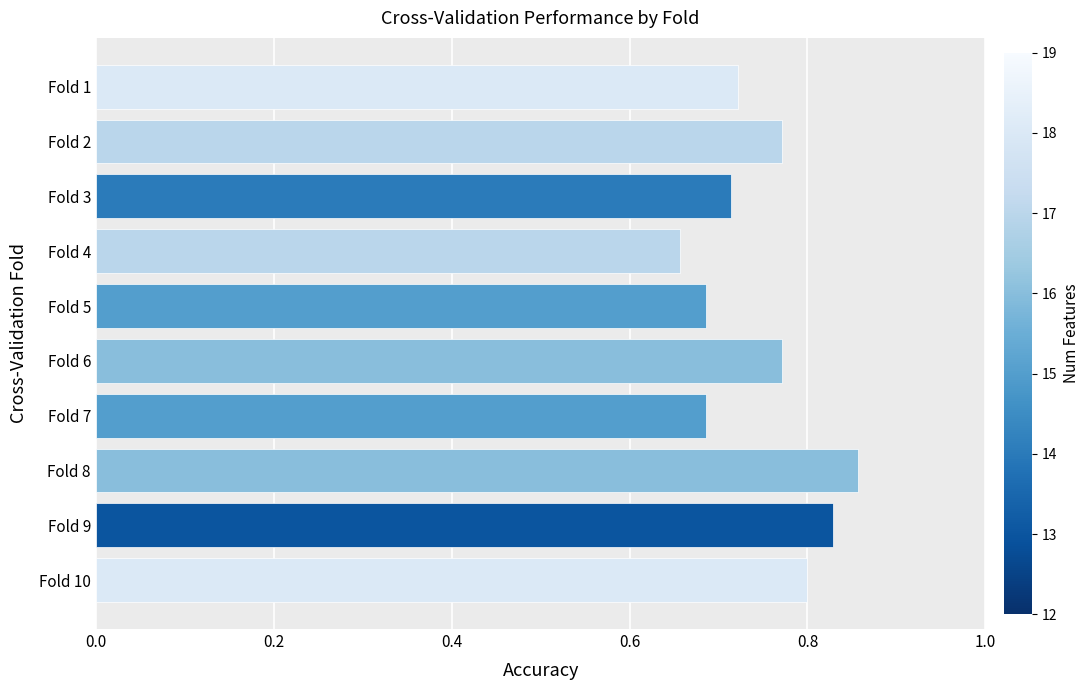

At which category does the chart reach its peak across all series?

Fold 8